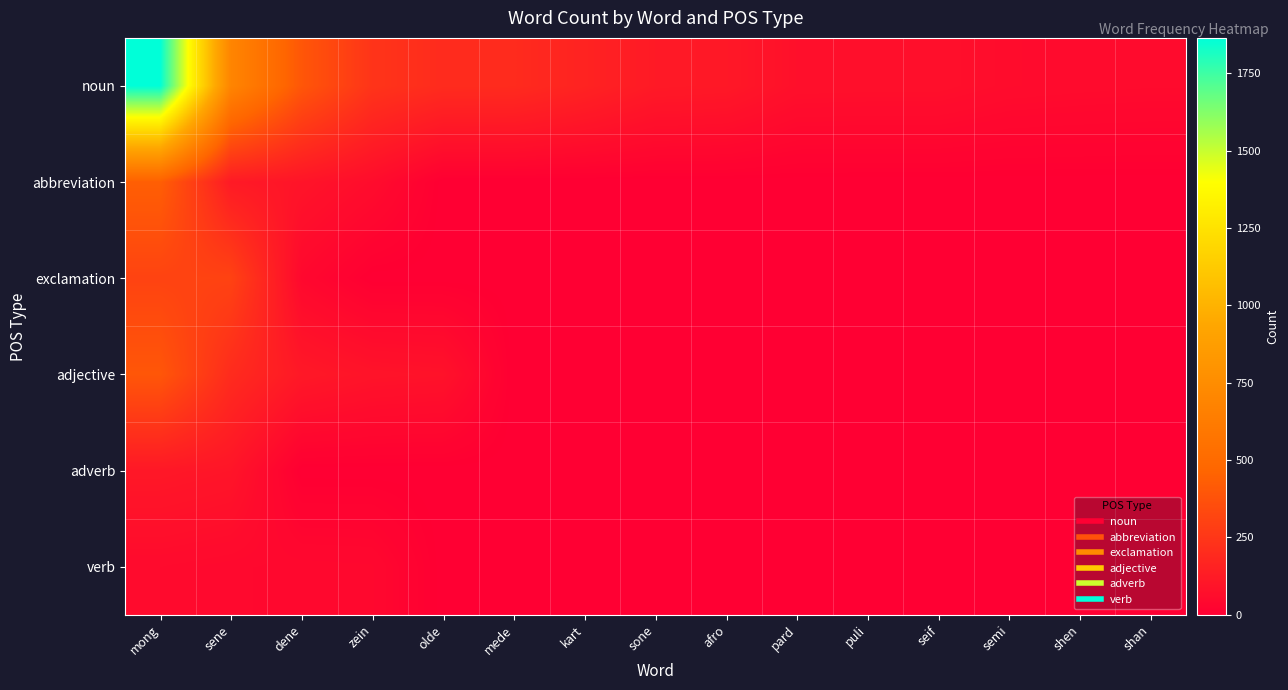

Reading left to right, what are all the values shown in this chart?

noun: mong=1864	sene=695	dene=396	zein=240	olde=200	mede=198	kart=162	sone=120	afro=114	pard=76	puli=74	seif=74	semi=59	shen=55	shan=52
abbreviation: mong=434	sene=121	dene=95	zein=60	olde=0	mede=0	kart=0	sone=0	afro=0	pard=0	puli=0	seif=0	semi=0	shen=0	shan=0
exclamation: mong=309	sene=305	dene=41	zein=0	olde=0	mede=0	kart=0	sone=0	afro=0	pard=0	puli=0	seif=0	semi=0	shen=0	shan=0
adjective: mong=396	sene=200	dene=114	zein=92	olde=85	mede=0	kart=0	sone=0	afro=0	pard=0	puli=0	seif=0	semi=0	shen=0	shan=0
adverb: mong=111	sene=98	dene=0	zein=0	olde=0	mede=0	kart=0	sone=0	afro=0	pard=0	puli=0	seif=0	semi=0	shen=0	shan=0
verb: mong=51	sene=44	dene=43	zein=41	olde=0	mede=0	kart=0	sone=0	afro=0	pard=0	puli=0	seif=0	semi=0	shen=0	shan=0